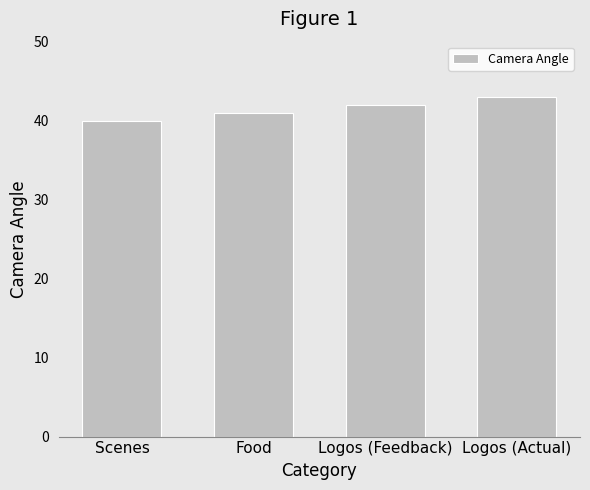

What is the label of the 3rd bar from the right?

Food